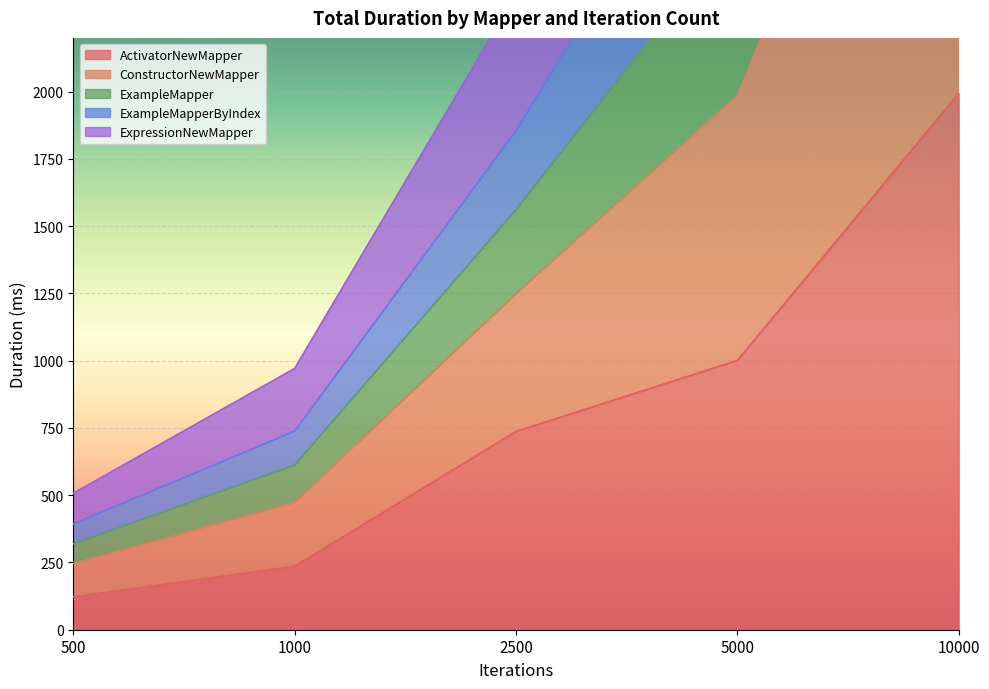

Is it true that ExpressionNewMapper equals 415 at 500?

False